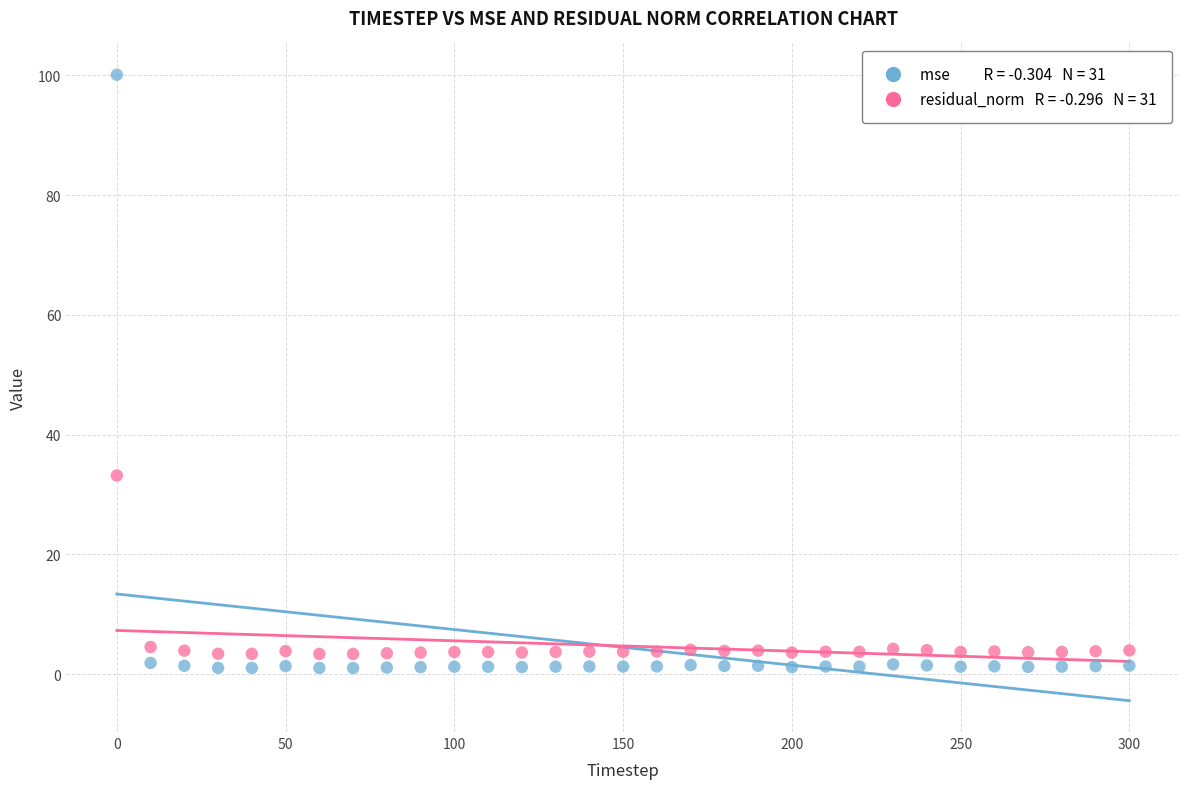

Across all data points, what is the range of Y values (max minus min)?

99.1